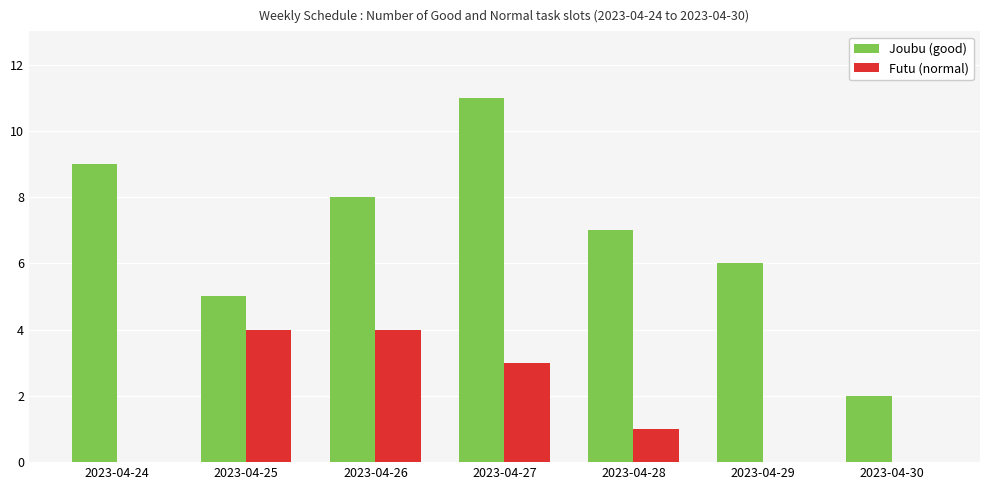

Which series changed the most between 2023-04-24 and 2023-04-26?

Futu (normal)